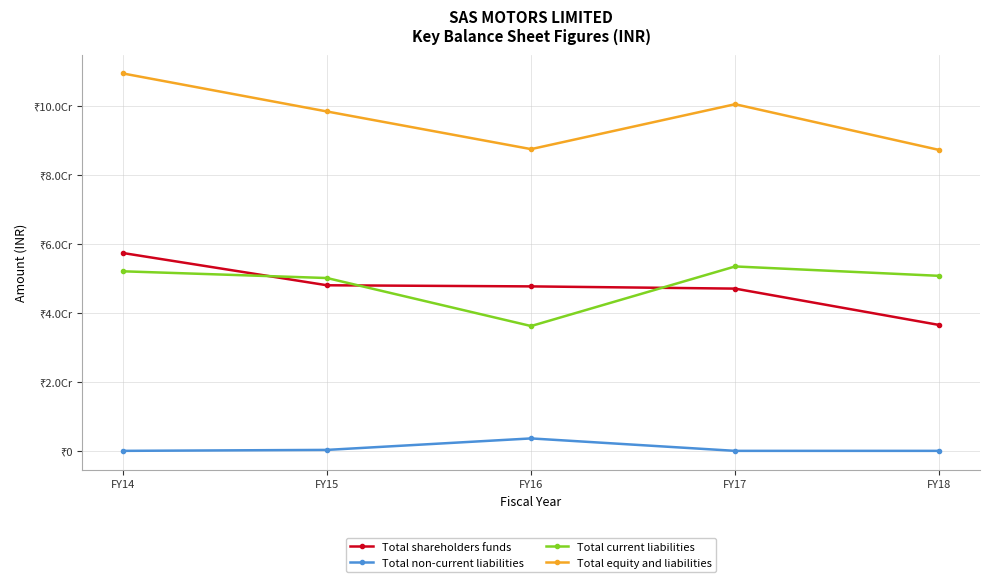

What is the value of the Total shareholders funds point at the 2nd from the left?

47970042